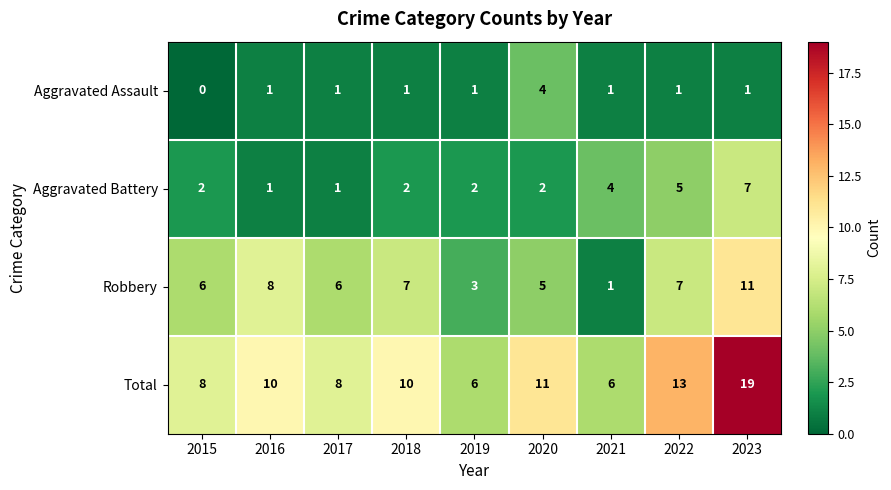

How many Aggravated Assault values are between 1 and 2?

7